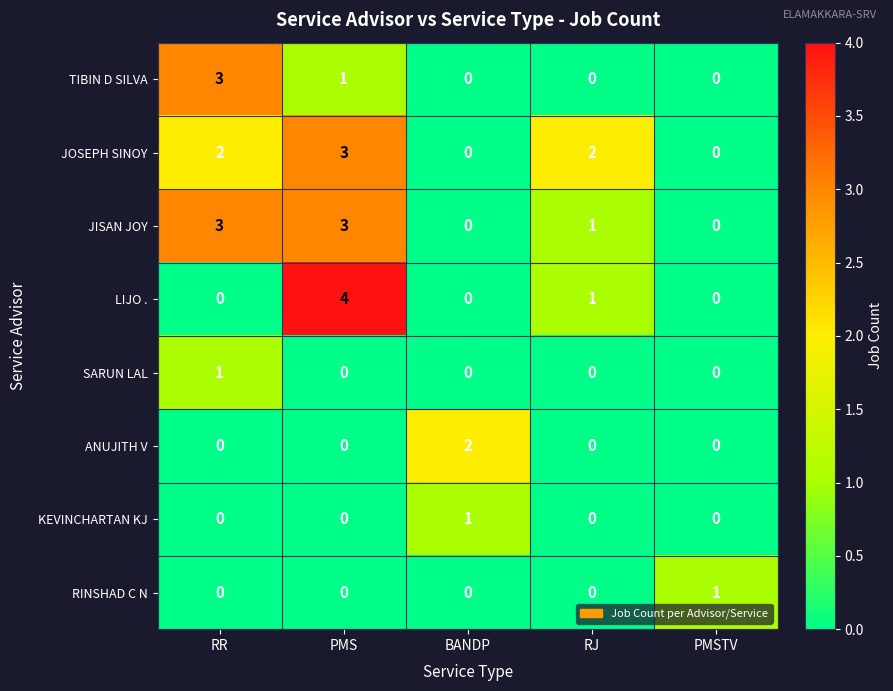

At which category is the sum across all series the highest?

PMS